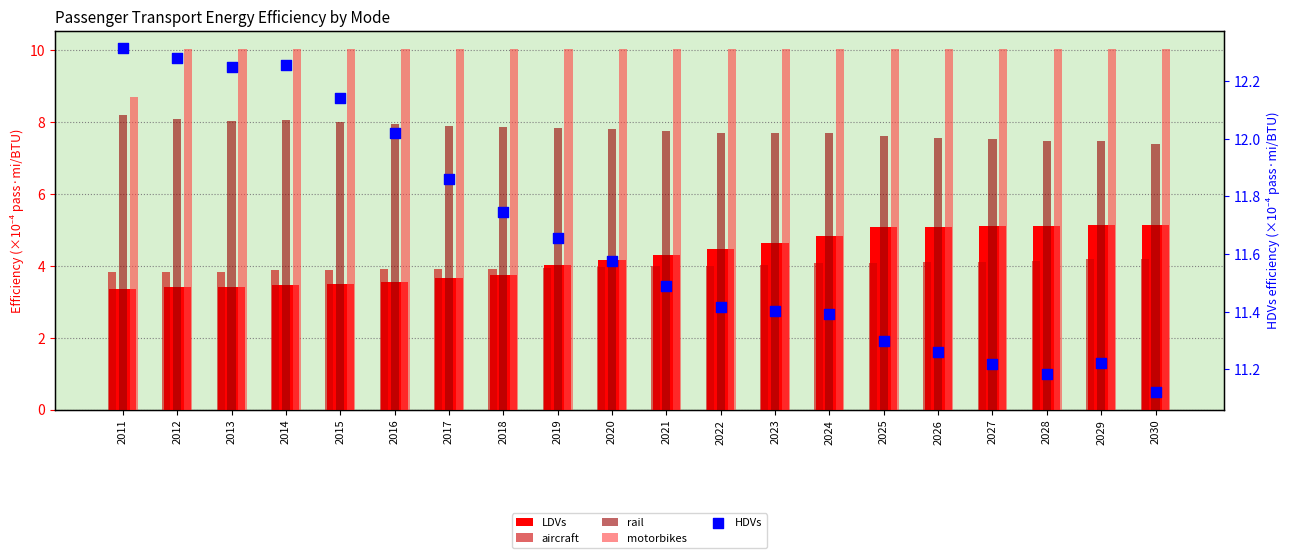

Which series has the largest Y range (max minus min)?

LDVs